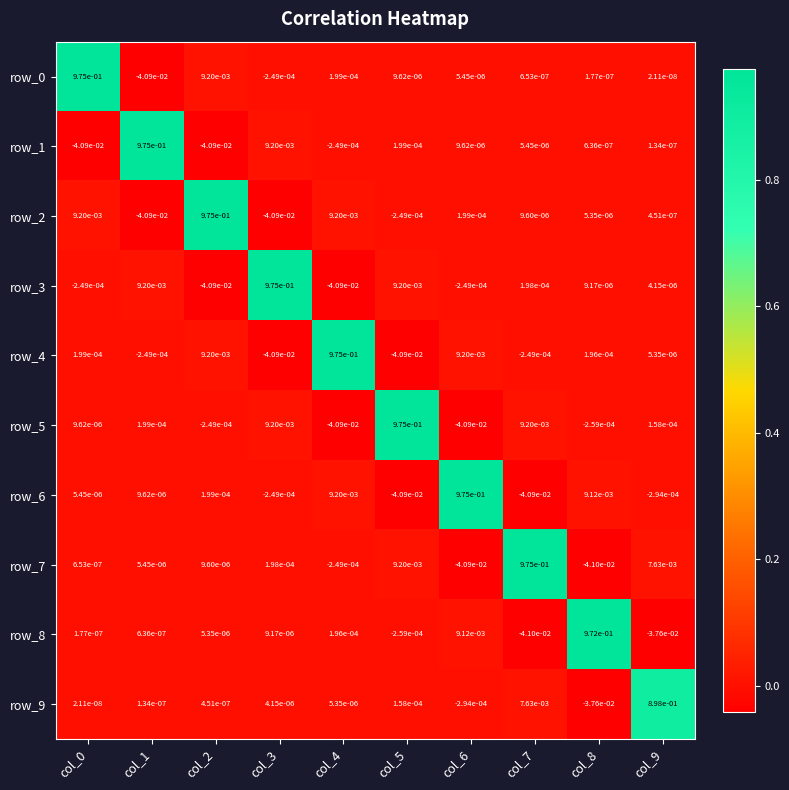

Is the value of row_2 at col_7 greater than the value of row_4 at col_7?

Yes